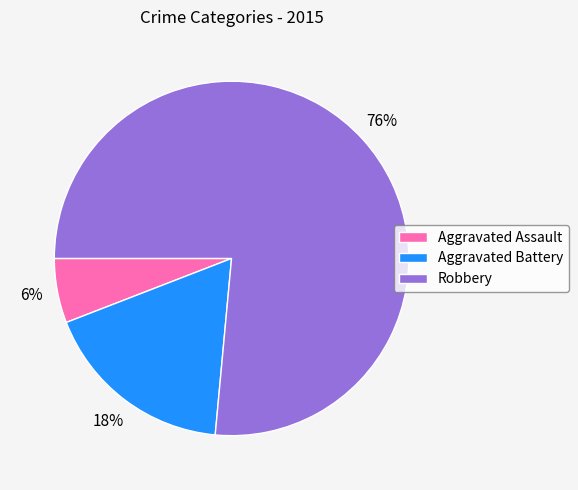

To the nearest percent, what is the combined percentage of Aggravated Battery and Aggravated Assault?

24%